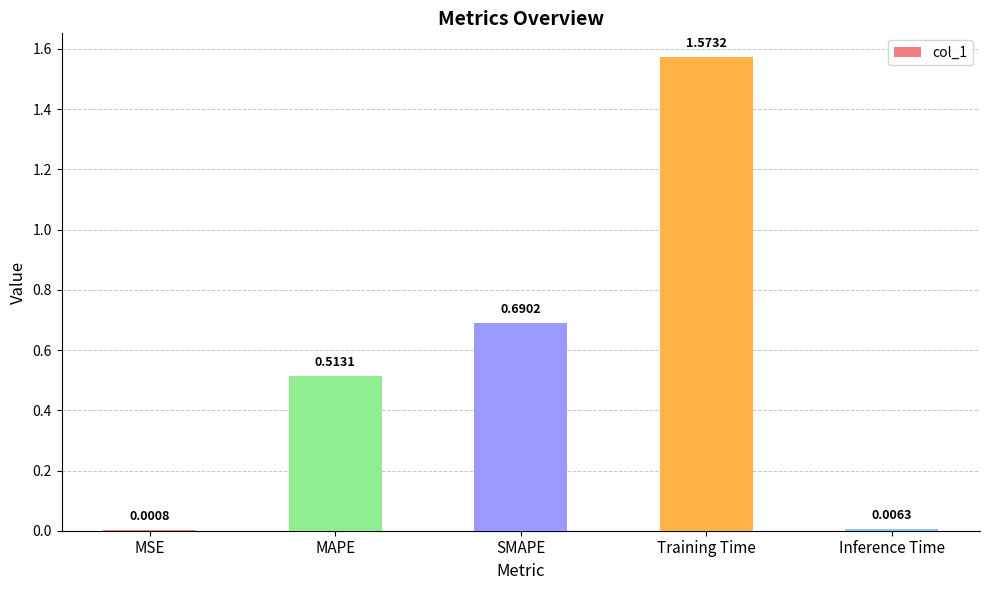

What is the average value?

0.6